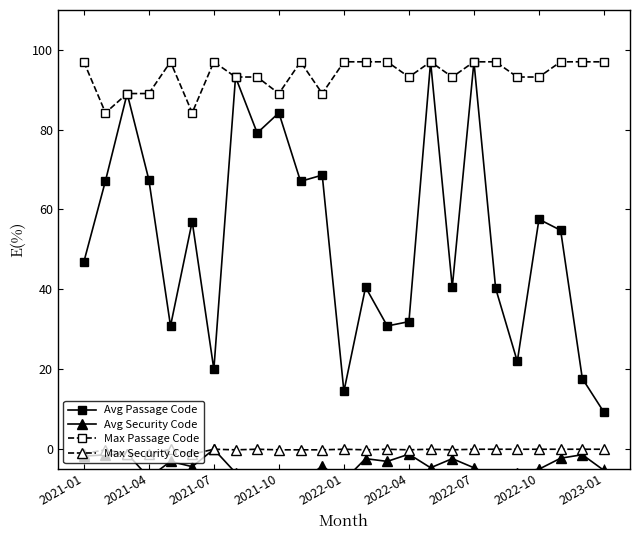

True or false: Avg Passage Code and Max Security Code cross at least once.

False